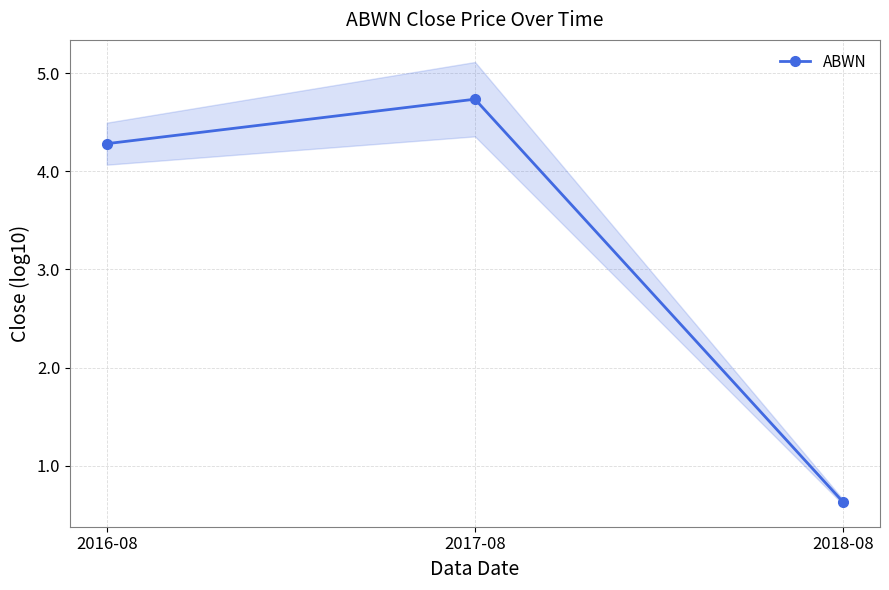

What is the average value?

3.2